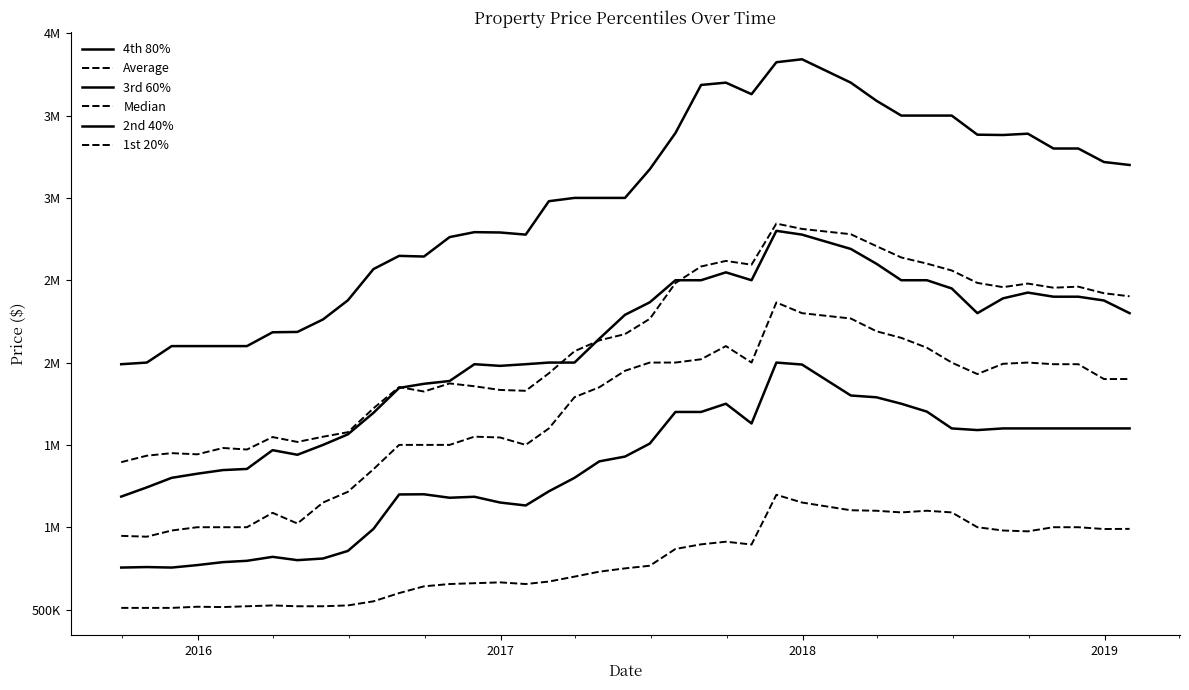

What is the difference between the maximum and minimum values in the 1st 20% series?

687000